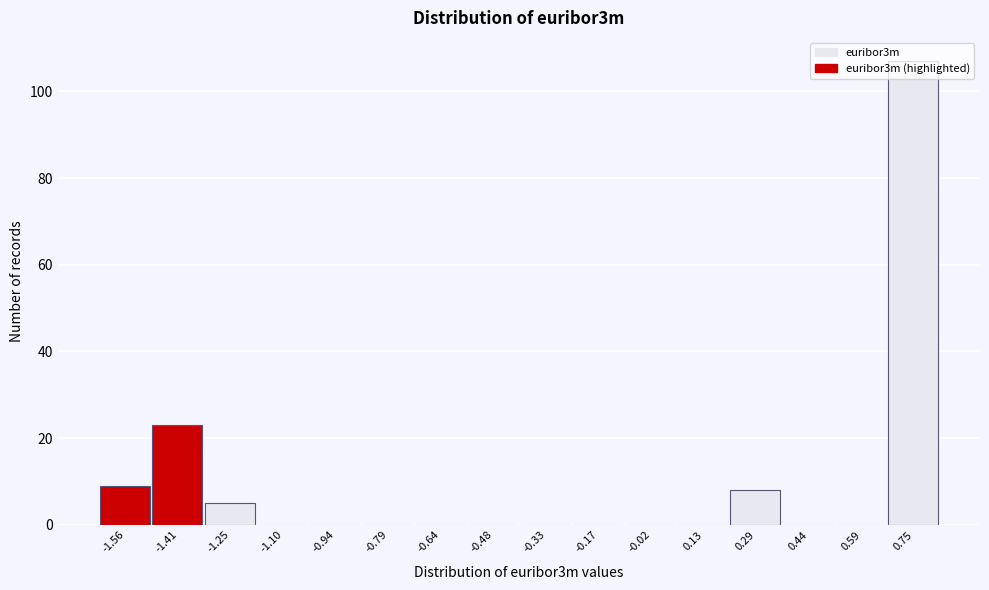

How tall is the bar that spans 0.22 to 0.36 on the x-axis? Neither the bar edges nor the heights are printed on the chart, so give them approximately, as read against the axes.

8